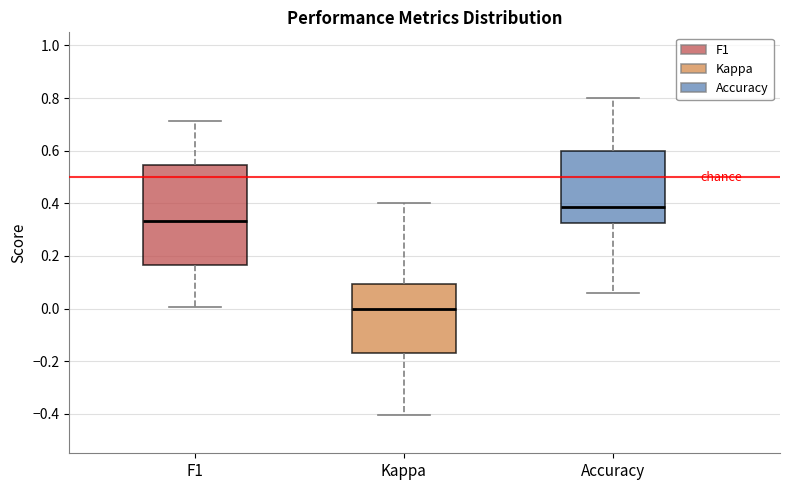

Reading left to right, read every box against the y-axis: the position of its median line, the range the box covers, and the ends of its whiskers. The values are not printed on the chart, so give them approximately, as read against the axis.

F1: median 0.34, box 0.16 to 0.54, whiskers 0.00 to 0.72
Kappa: median 0.00, box -0.16 to 0.10, whiskers -0.40 to 0.40
Accuracy: median 0.38, box 0.32 to 0.60, whiskers 0.06 to 0.80